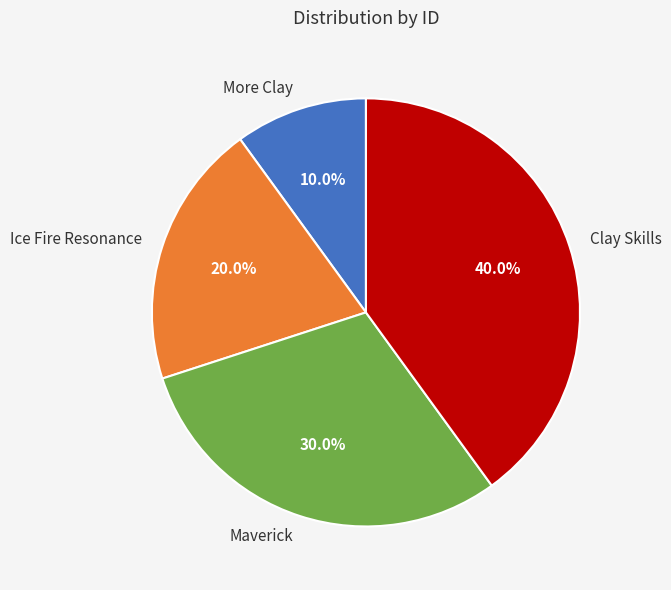

To the nearest percent, what is the difference between the Maverick and Clay Skills slice percentages?

10%